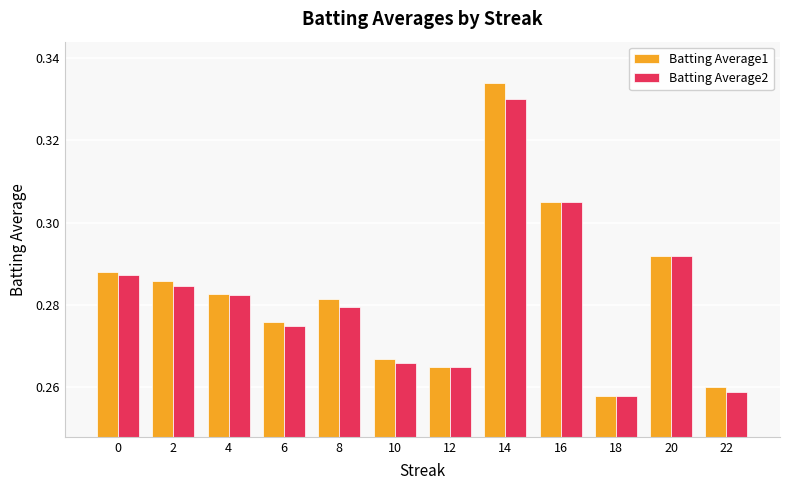

How many bars are there in total?

24